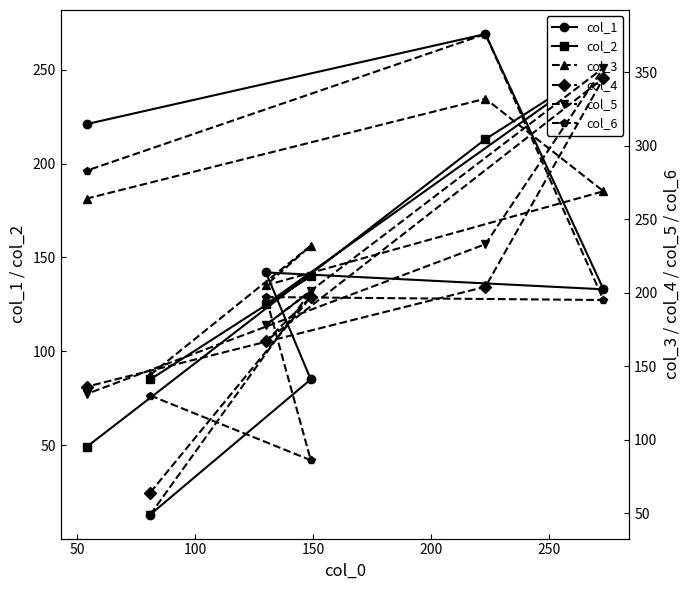

How many lines are shown in the chart?

6